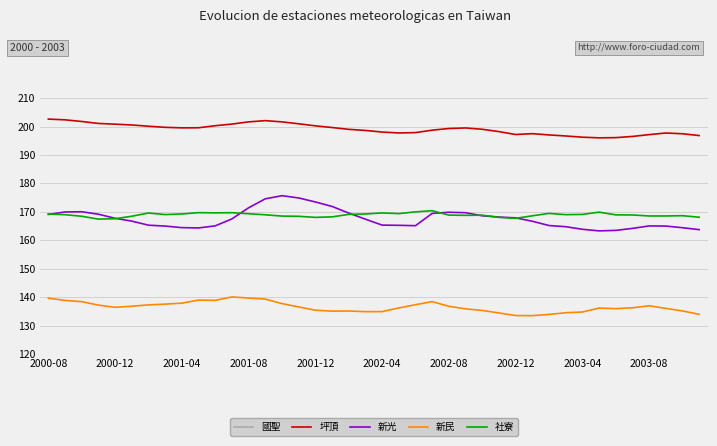

What is the minimum value for 新光?

163.3